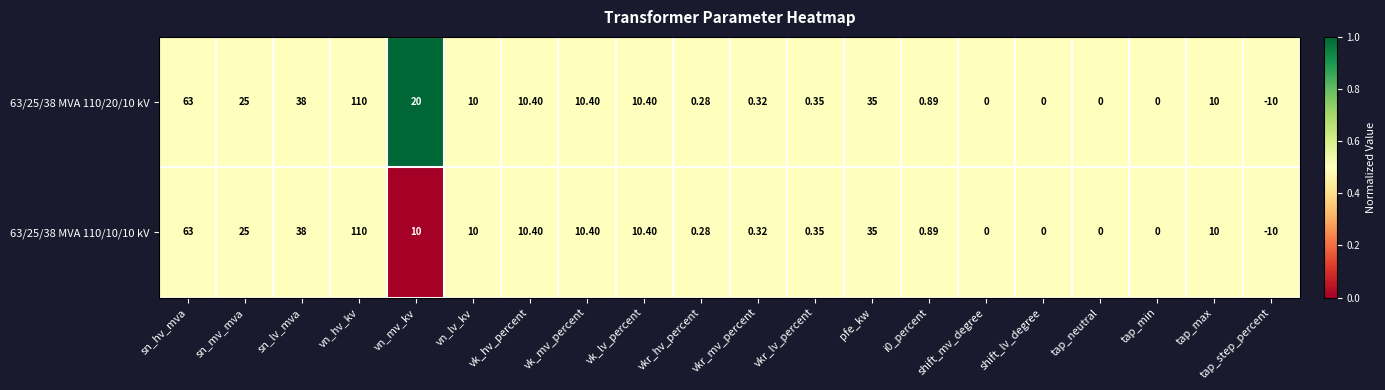

Which category has the highest value in the 63/25/38 MVA 110/10/10 kV series?

vn_hv_kv